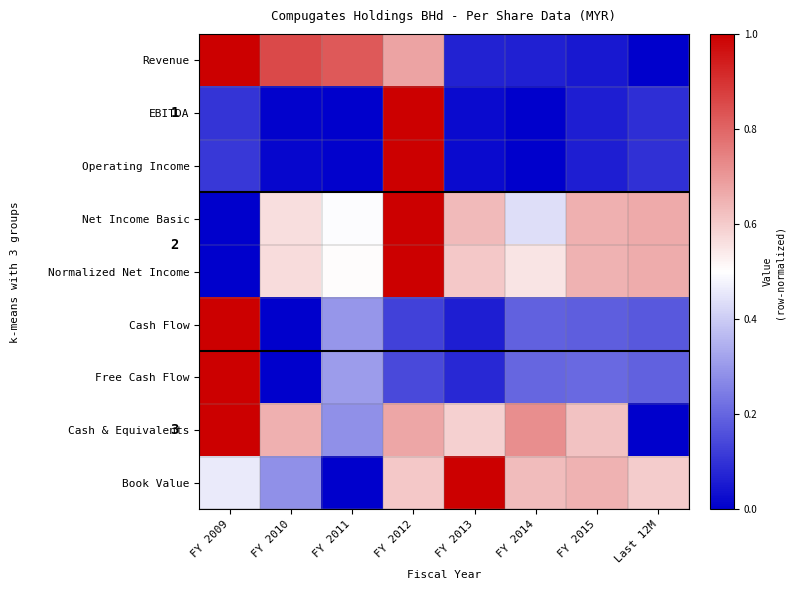

What is the sum of the Normalized Net Income values at FY 2010 and FY 2012?

1.6